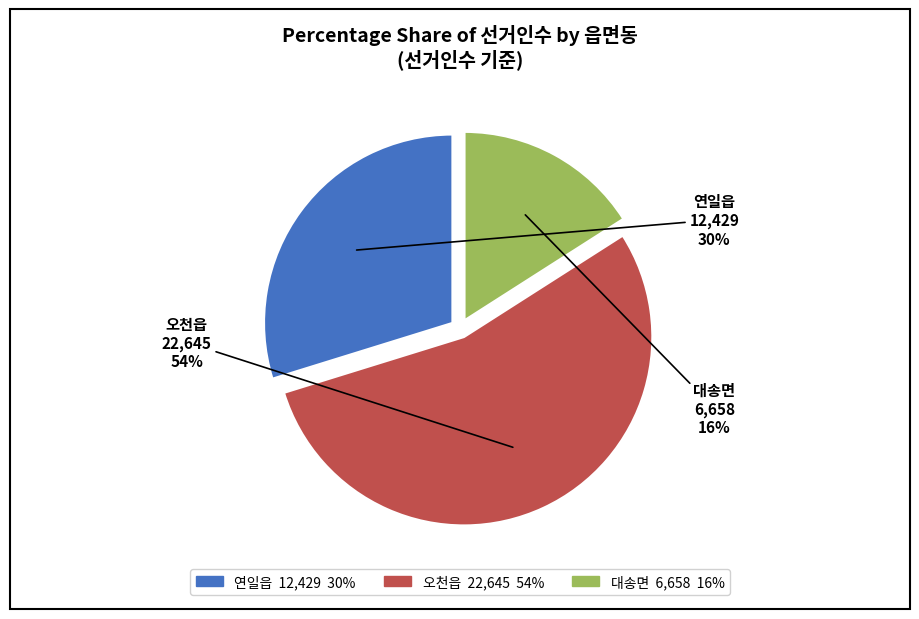

To the nearest percent, what is the average slice percentage?

33%